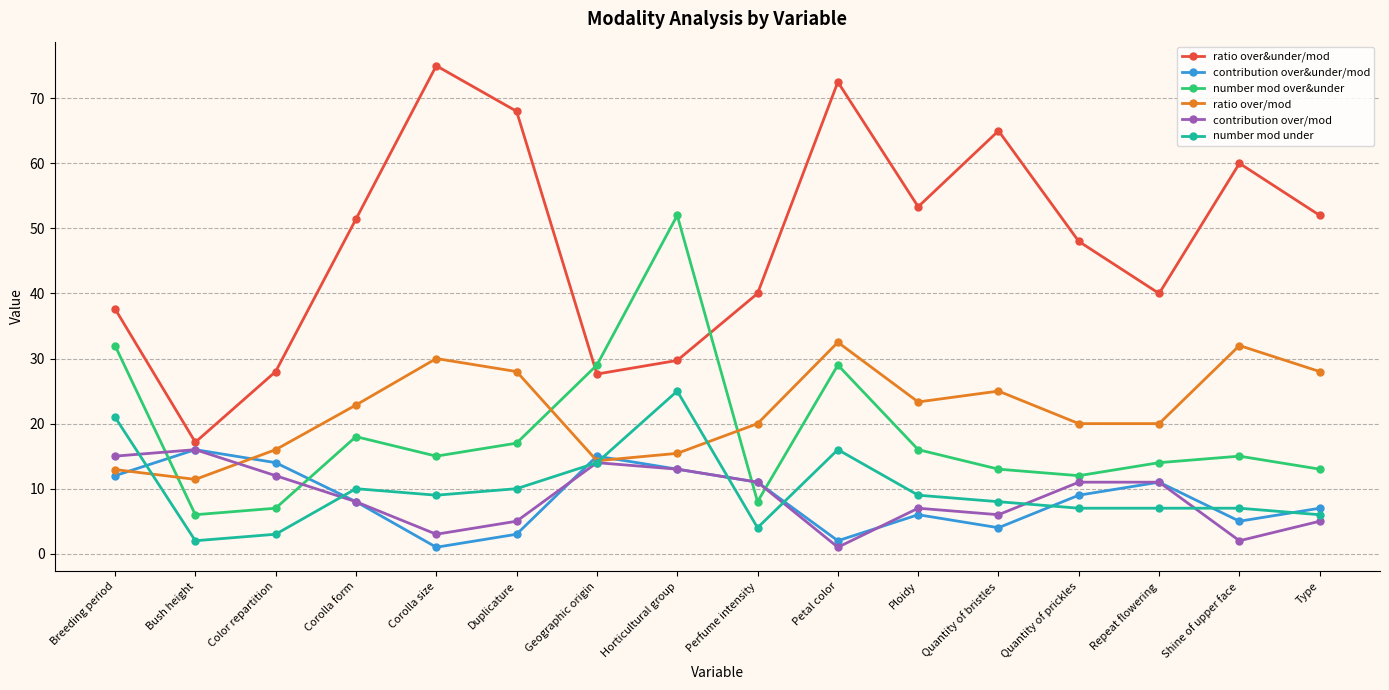

Where does the ratio over/mod series first go above 22?

Corolla form